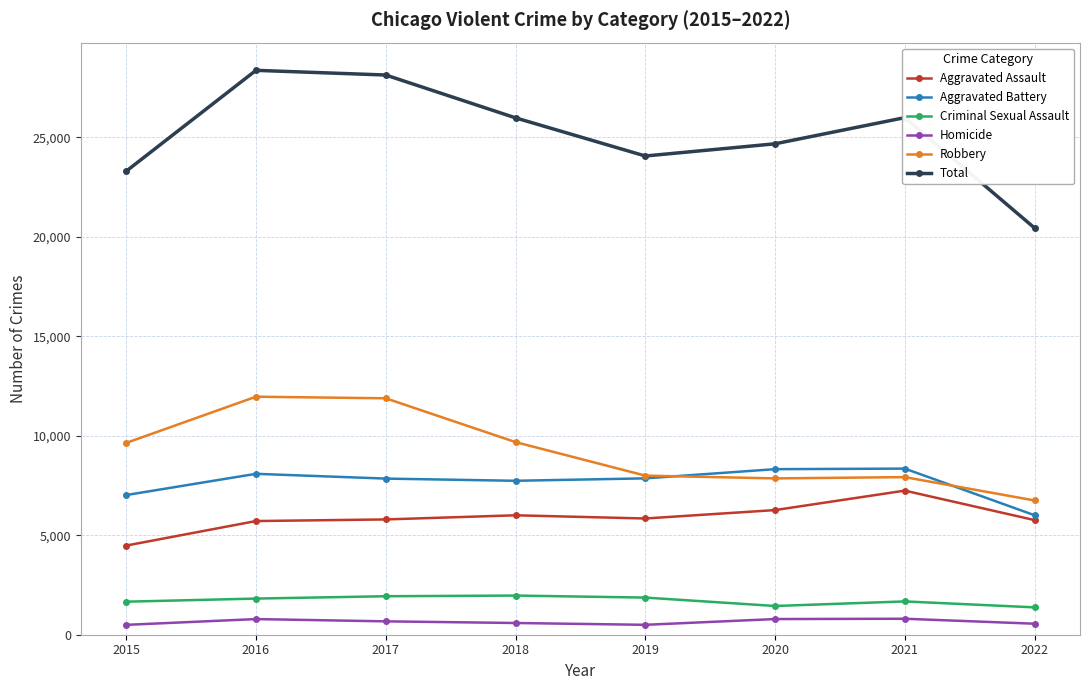

The Aggravated Assault series shows 5840 at 2019. True or false?

True